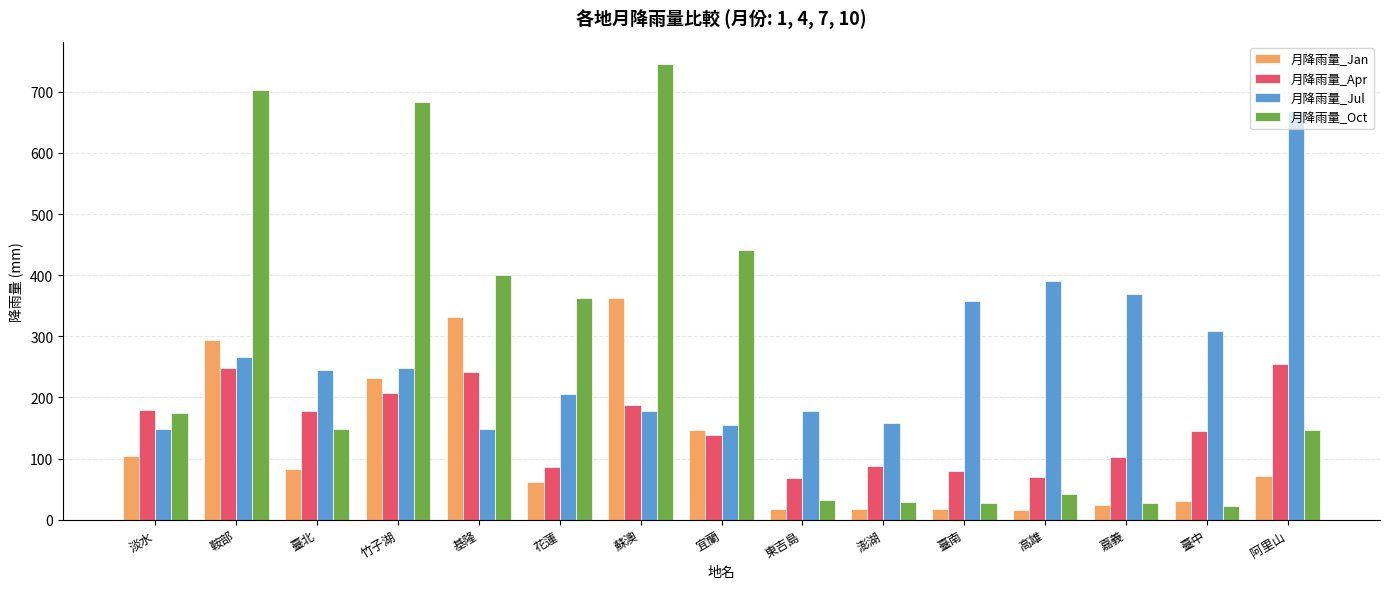

At how many categories does at least one series exceed 584?

4